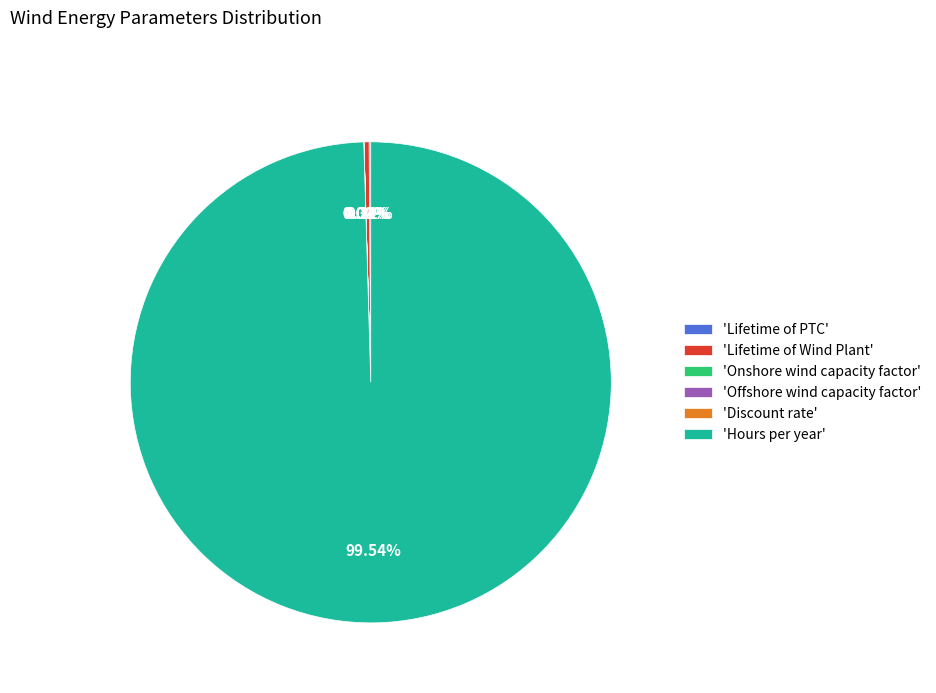

To the nearest percent, what is the average slice percentage?

17%